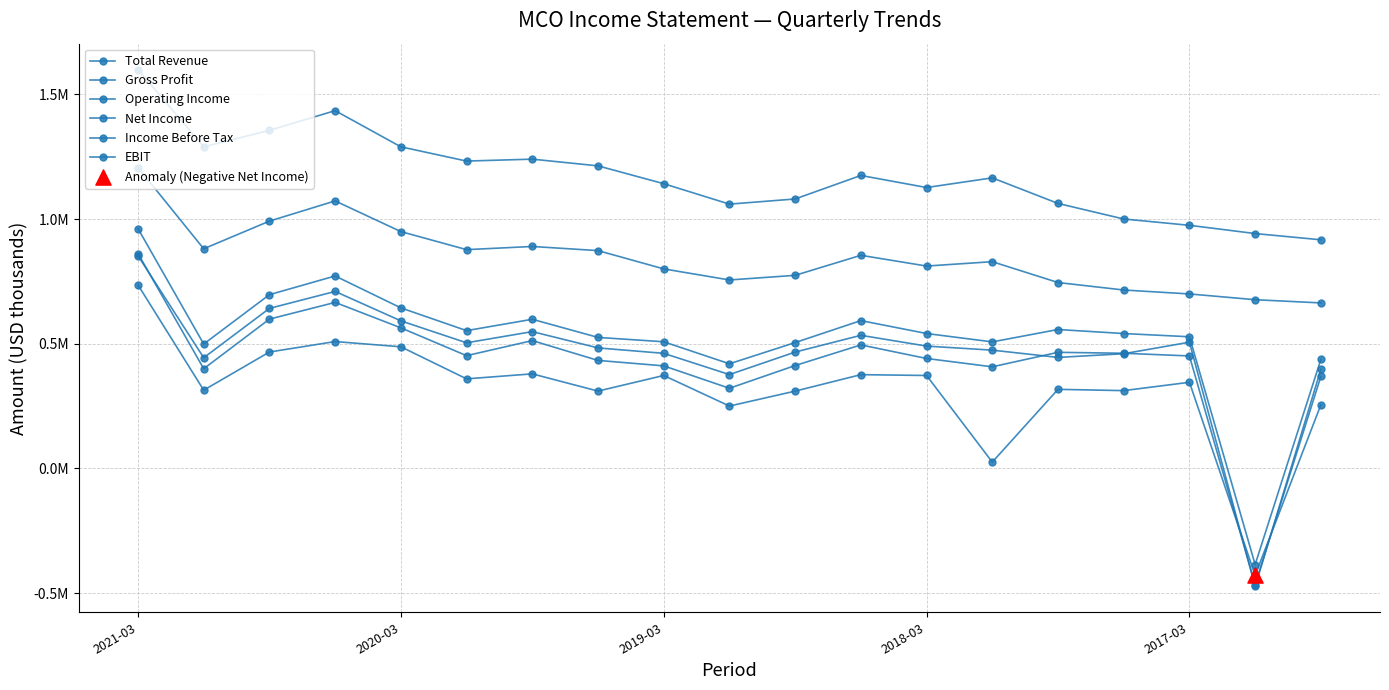

Is this an area chart (filled region under the line)?

No